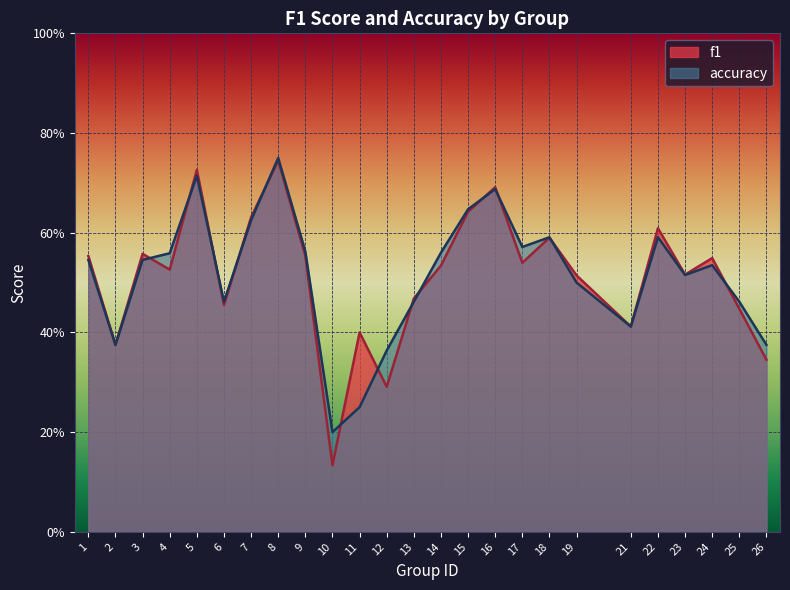

What is the sum of all accuracy values?

12.9